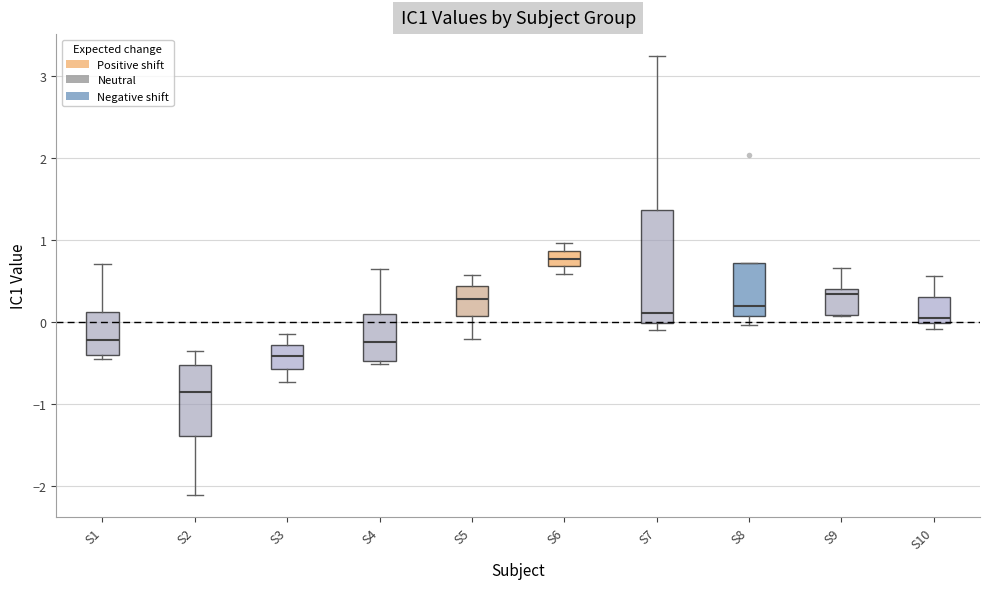

Where is the upper edge of the box for S9 on the y-axis? The values are not printed on the chart, so give them approximately, as read against the axis.

0.4